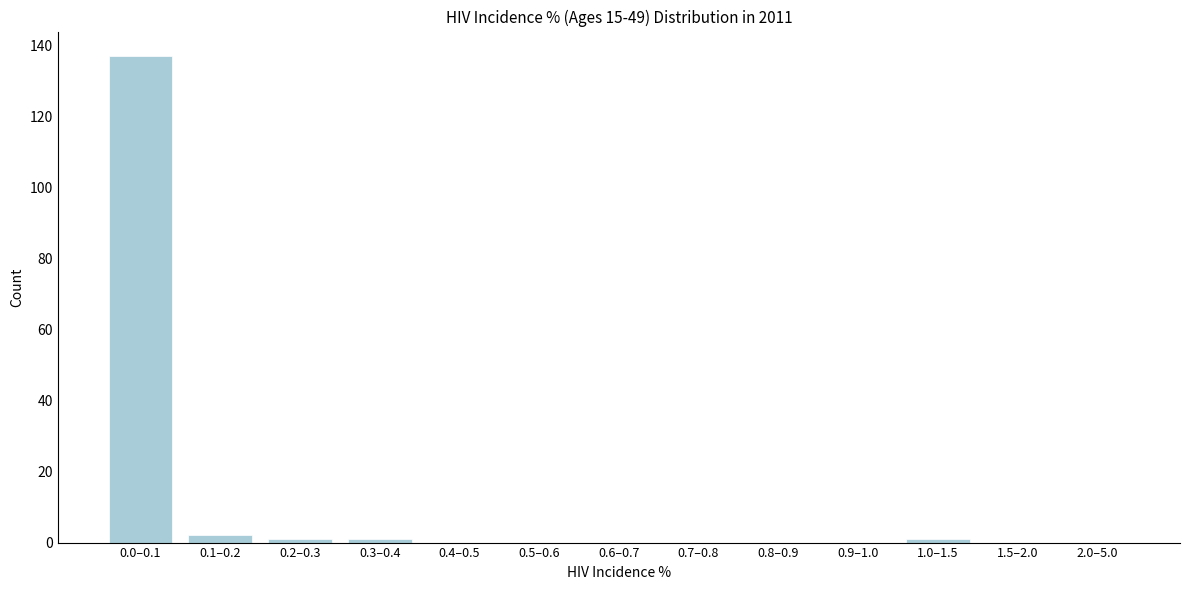

Reading left to right, list all the values displayed in this chart.

0.0–0.1=137	0.1–0.2=2	0.2–0.3=1	0.3–0.4=1	0.4–0.5=0	0.5–0.6=0	0.6–0.7=0	0.7–0.8=0	0.8–0.9=0	0.9–1.0=0	1.0–1.5=1	1.5–2.0=0	2.0–5.0=0